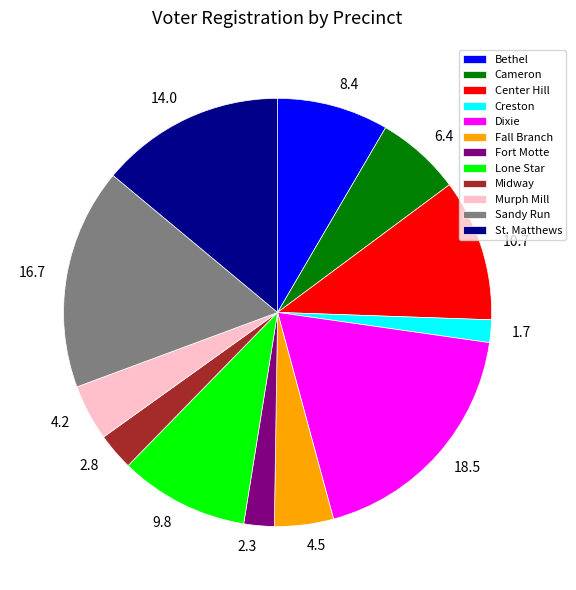

What is the smallest slice in the pie chart?

Creston